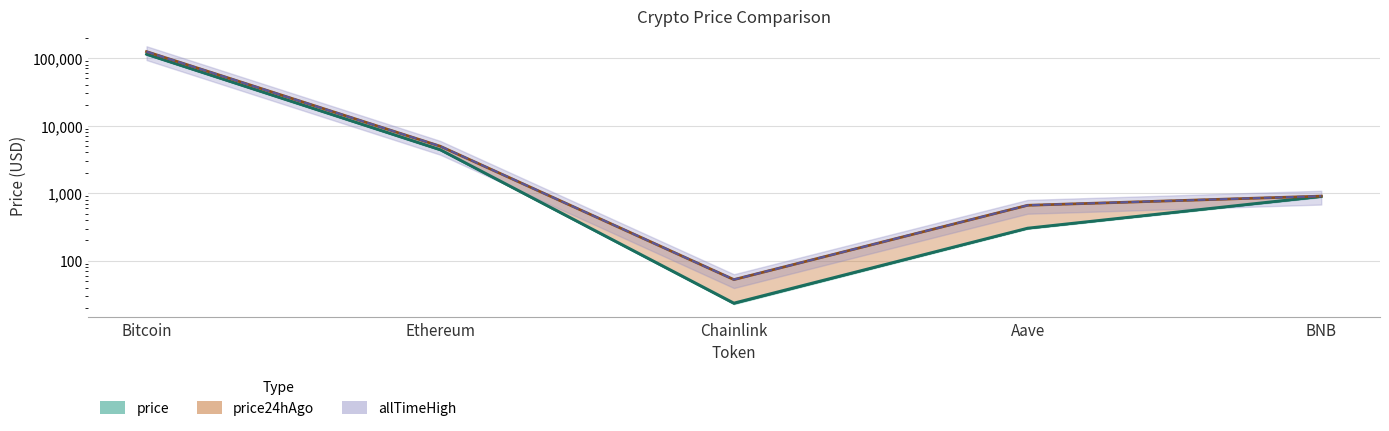

True or false: price24hAgo and allTimeHigh intersect in this chart.

False